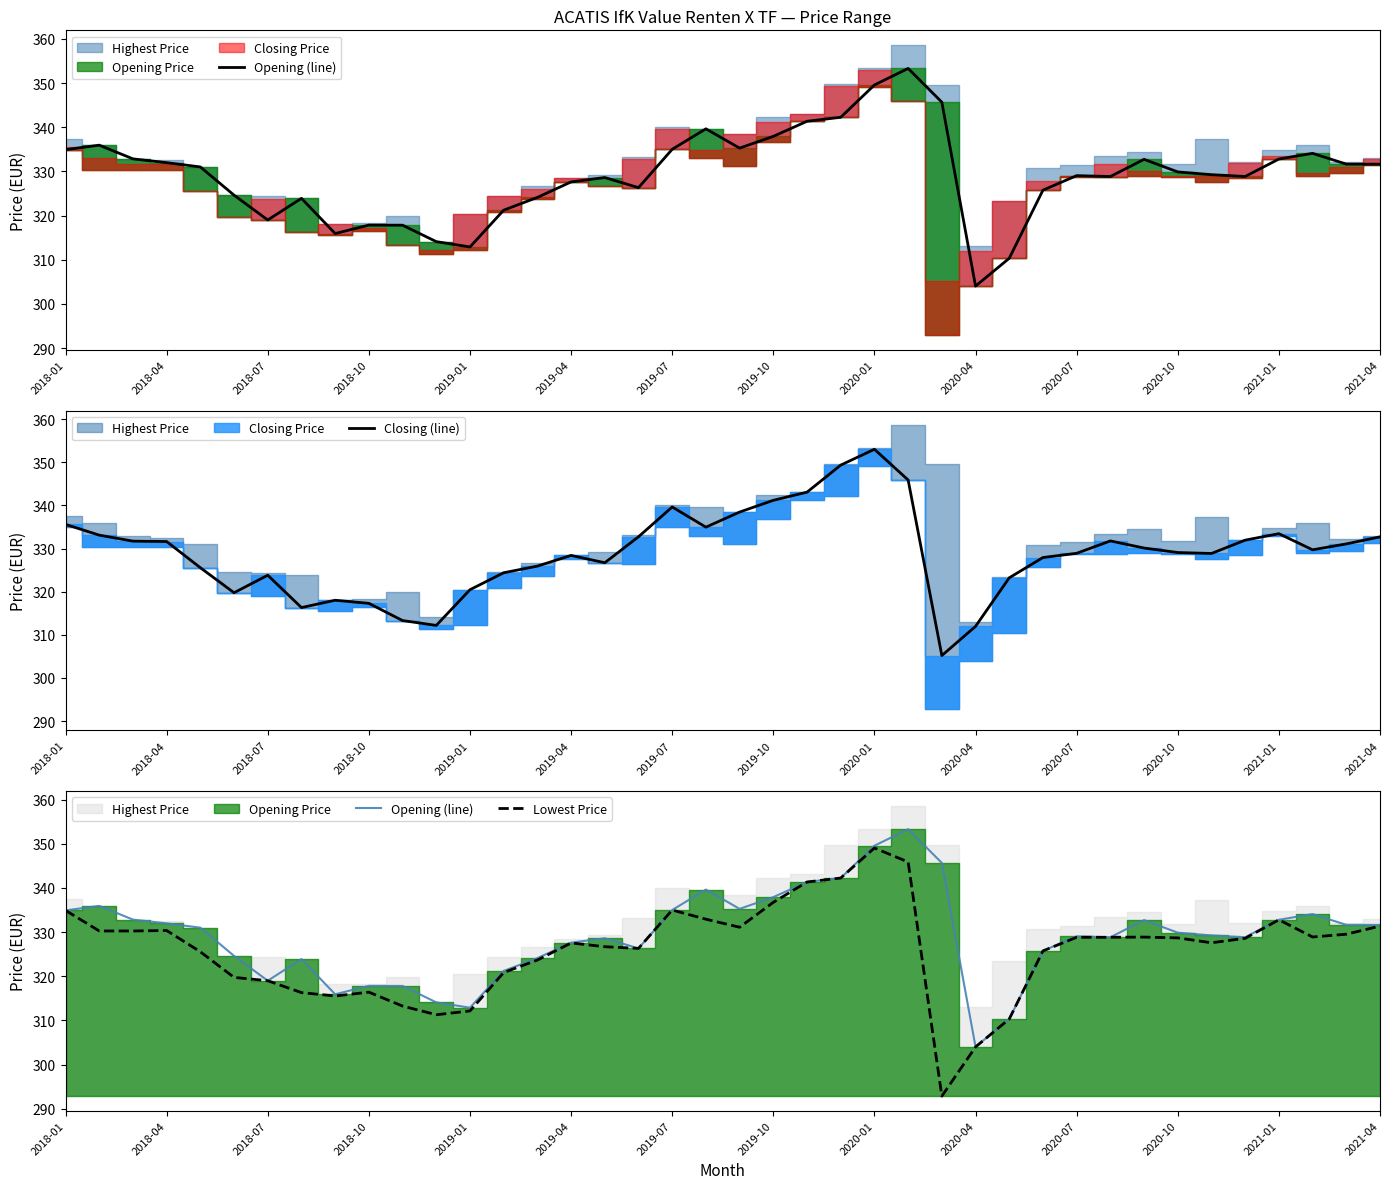

True or false: Closing (line) and Lowest Price cross at least once.

False